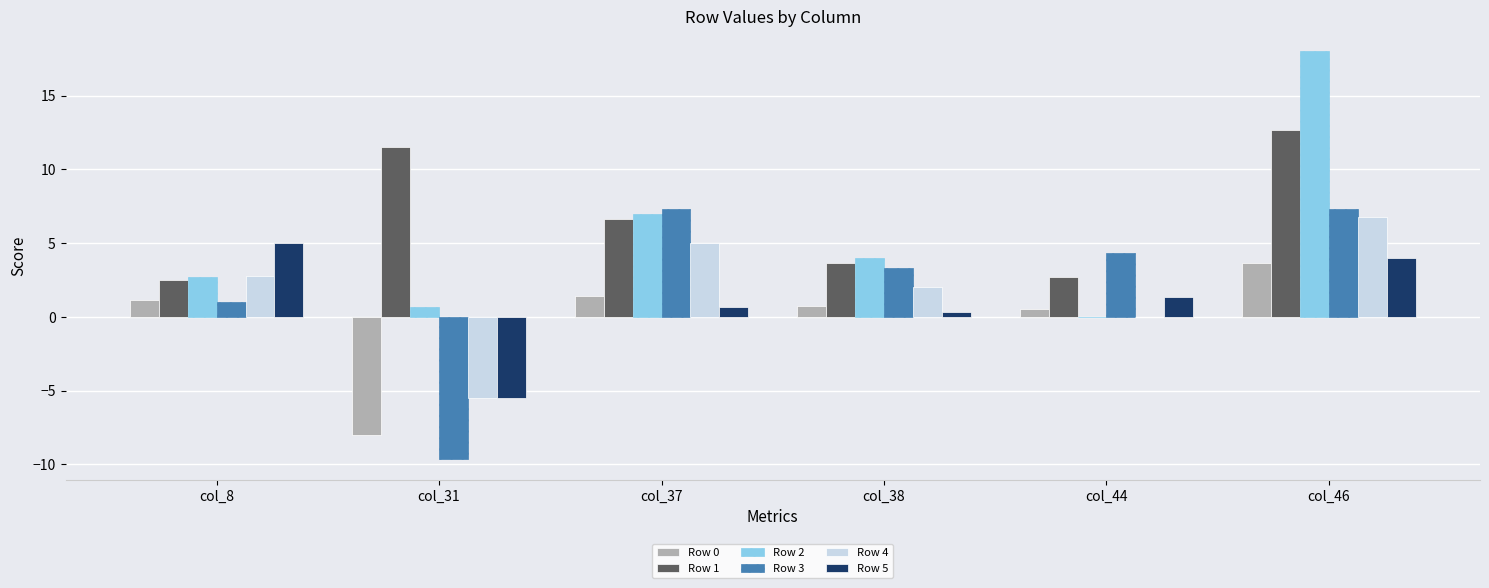

What is the total value across all series at col_37?

28.1